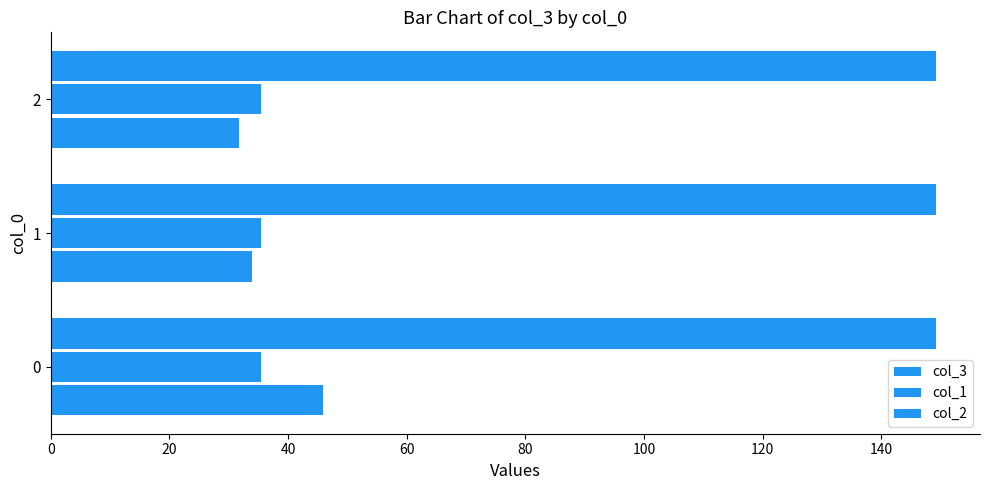

Count the number of data series in this chart.

3